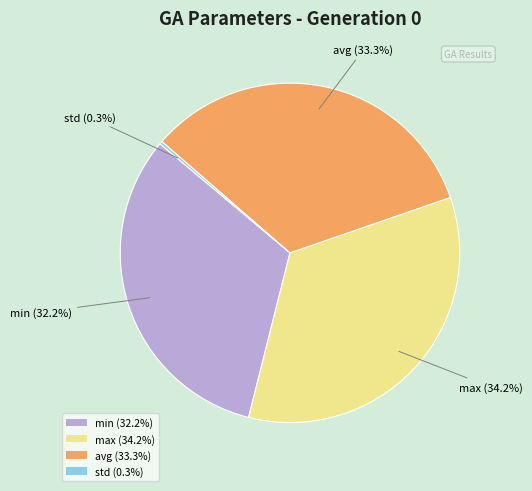

True or false: max accounts for 34% of the total.

True